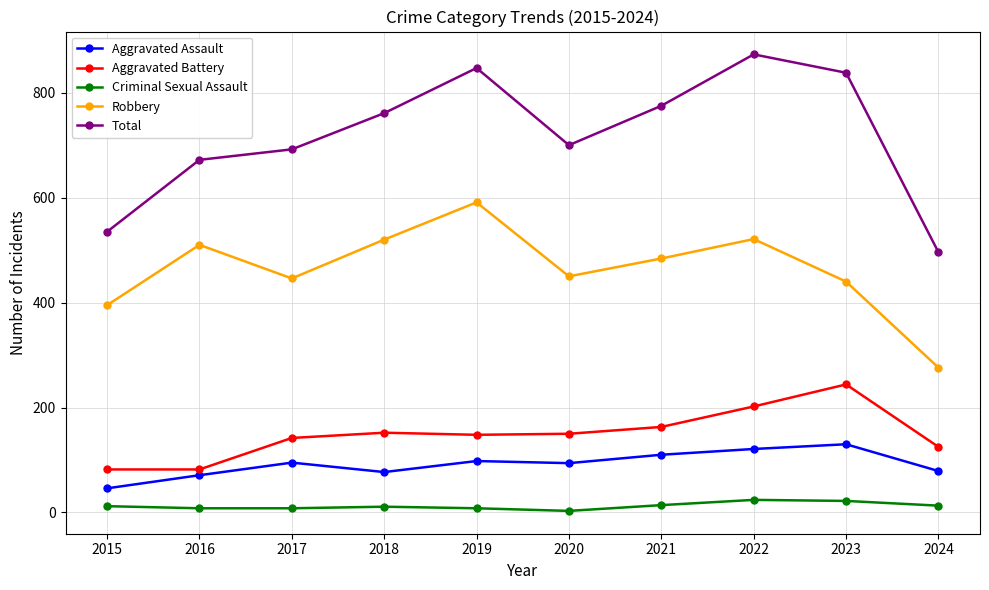

At which category does Aggravated Assault reach its first local valley?

2018